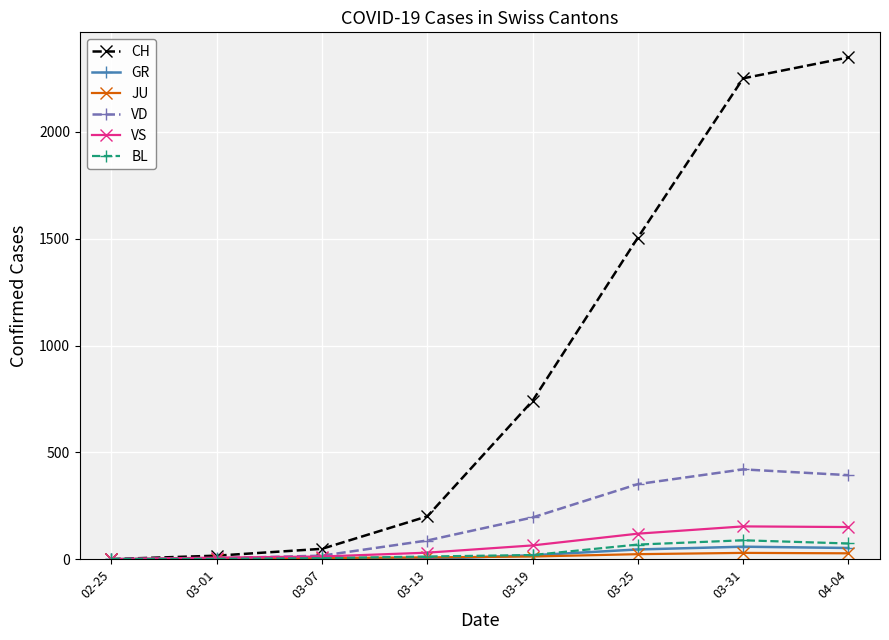

Is it true that BL equals 4 at 03-07?

True